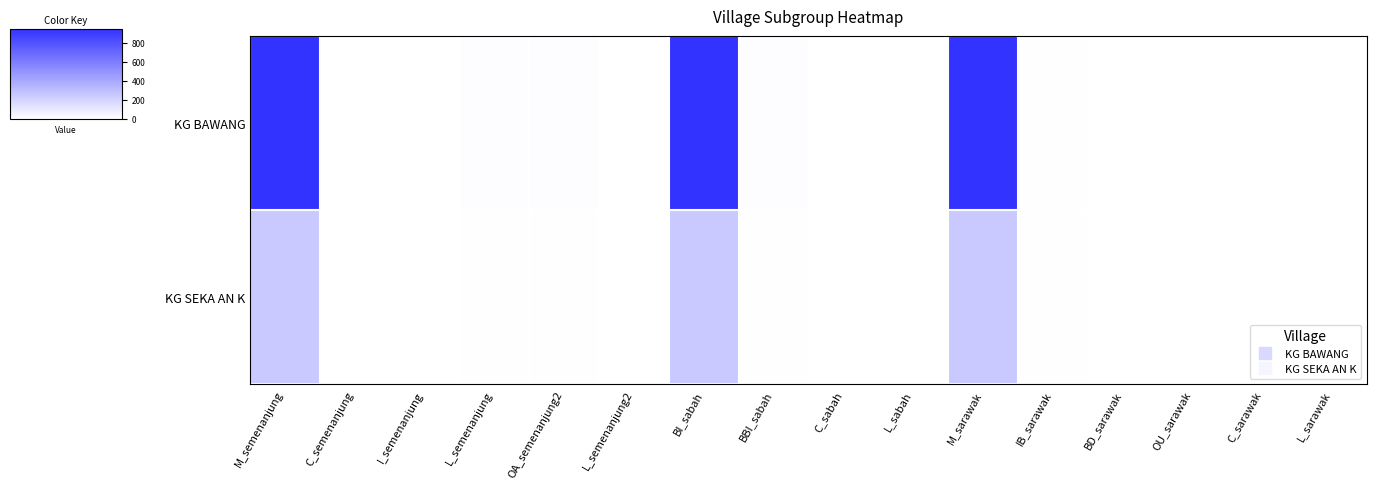

At how many categories does at least one series exceed 544?

3